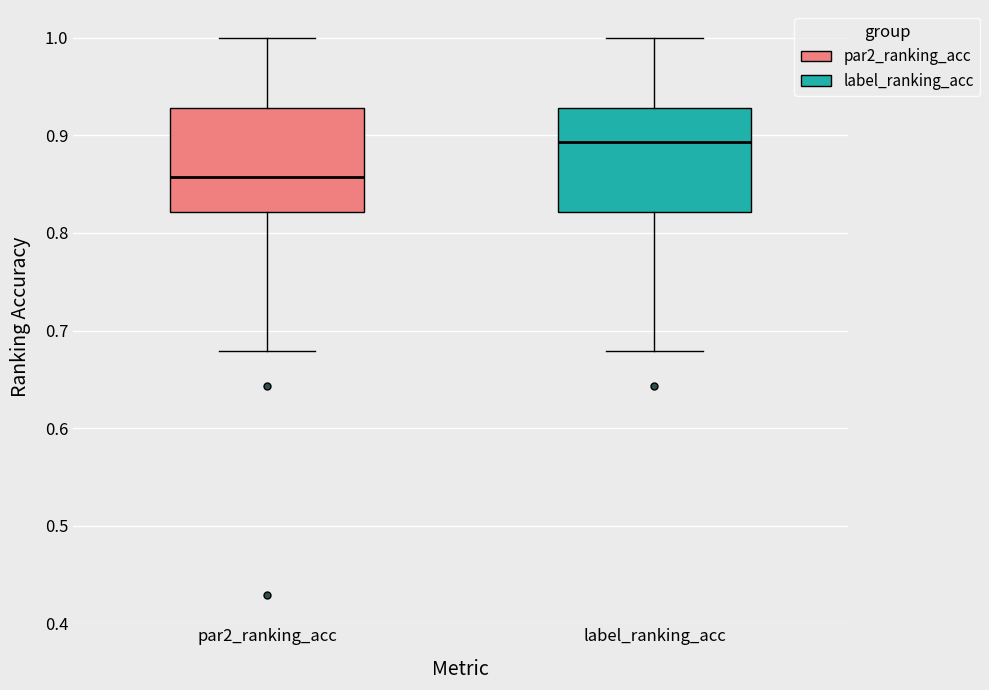

Reading left to right, read every box against the y-axis: the position of its median line, the range the box covers, and the ends of its whiskers. The values are not printed on the chart, so give them approximately, as read against the axis.

par2_ranking_acc: median 0.86, box 0.82 to 0.93, whiskers 0.68 to 1.00
label_ranking_acc: median 0.89, box 0.82 to 0.93, whiskers 0.68 to 1.00